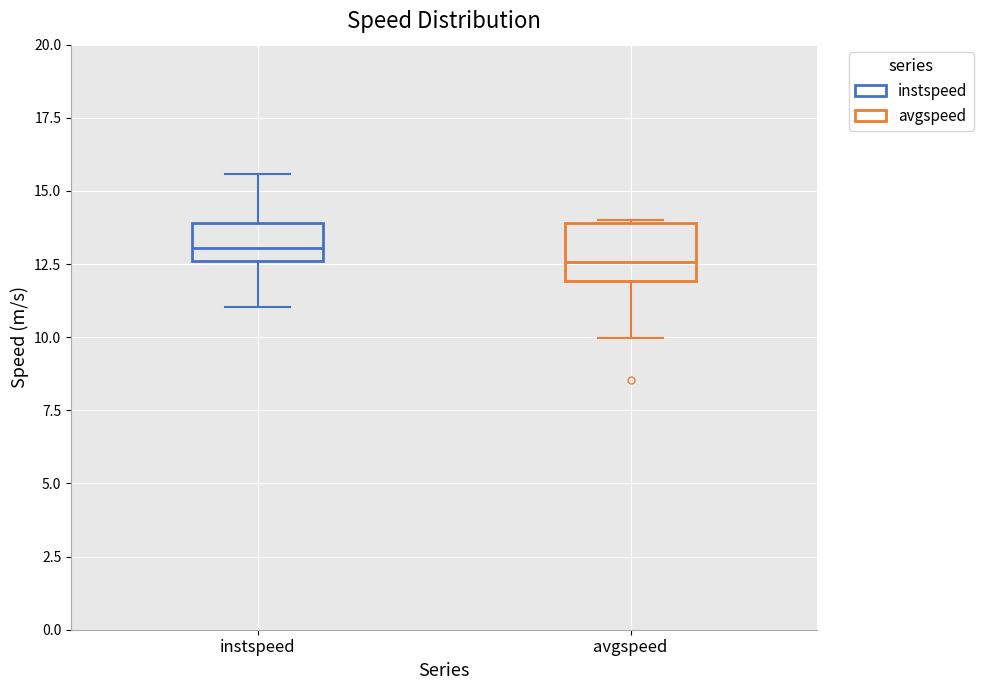

Where is the upper edge of the box for instspeed on the y-axis? The values are not printed on the chart, so give them approximately, as read against the axis.

14.0